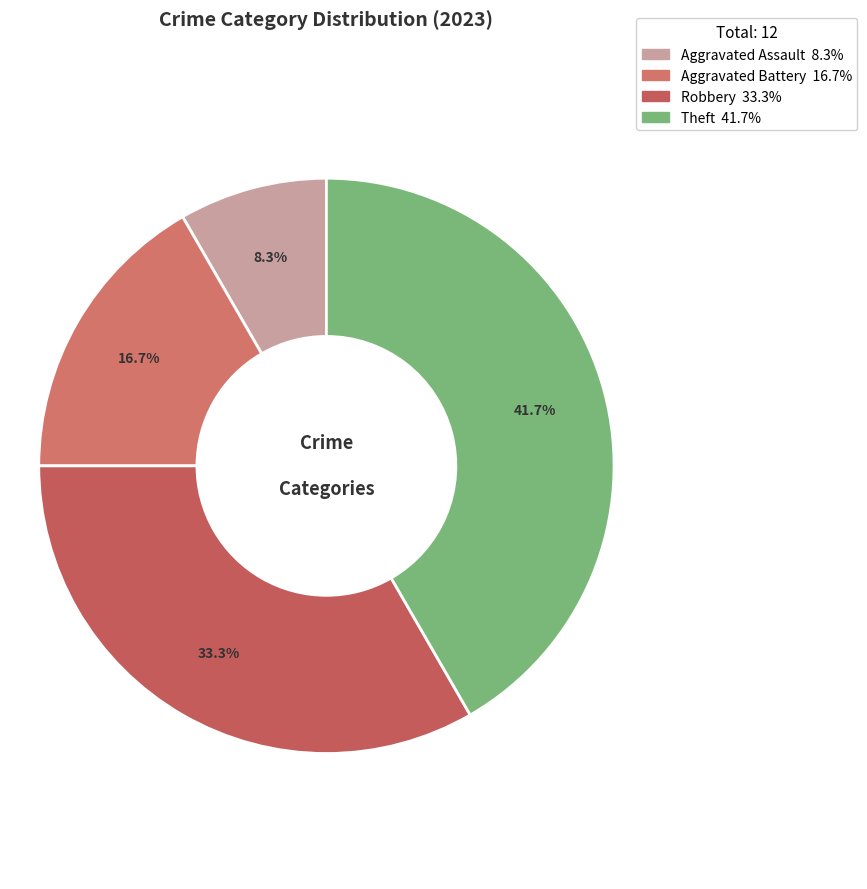

Which category has the biggest portion of the pie?

Theft